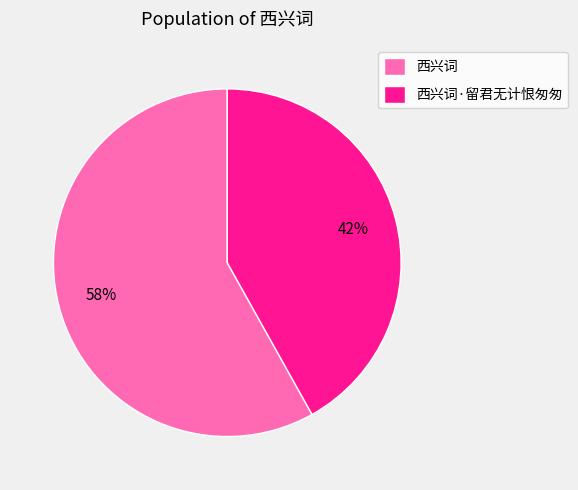

Is 西兴词 the majority of the pie?

Yes